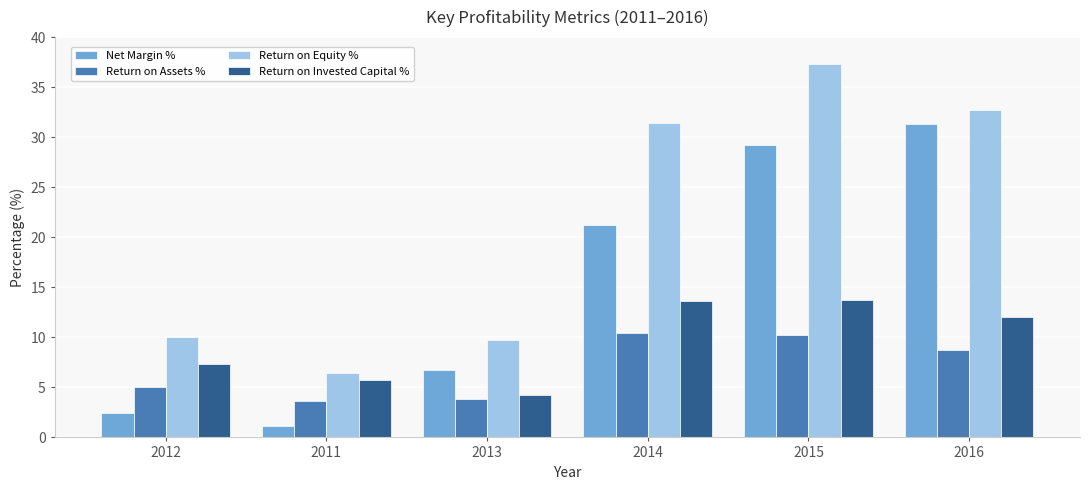

List the series in order of their peak value, lowest first.

Return on Assets %, Return on Invested Capital %, Net Margin %, Return on Equity %